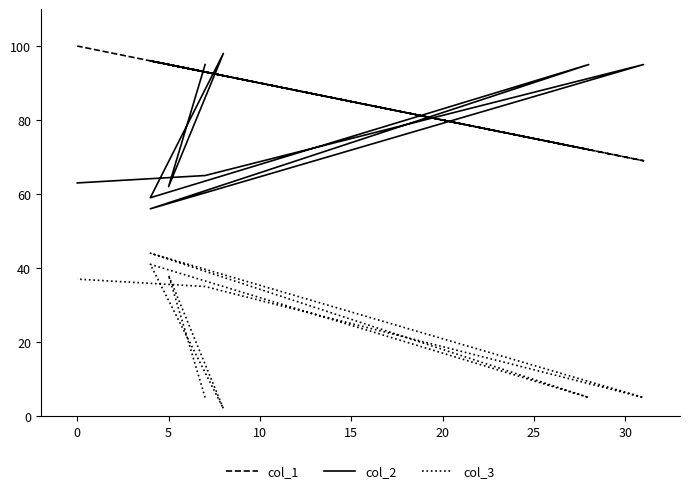

True or false: col_3 and col_1 cross at least once.

False